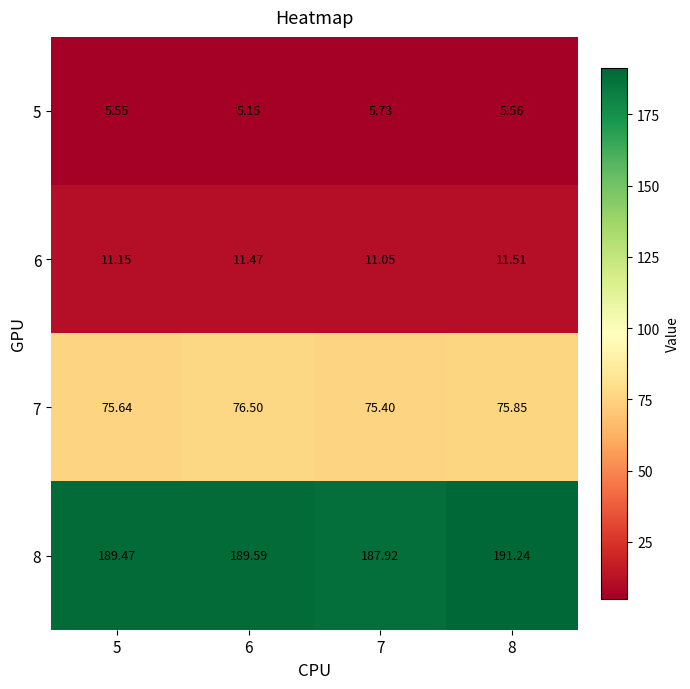

Is the value of 8 at 7 greater than the value of 6 at 8?

Yes